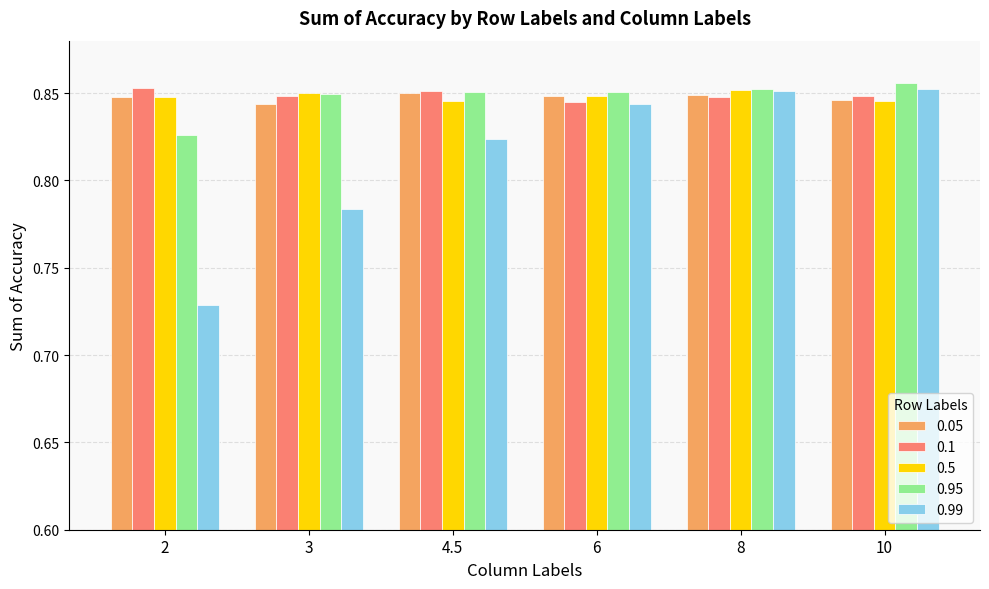

Which series has the largest range (max minus min)?

0.99